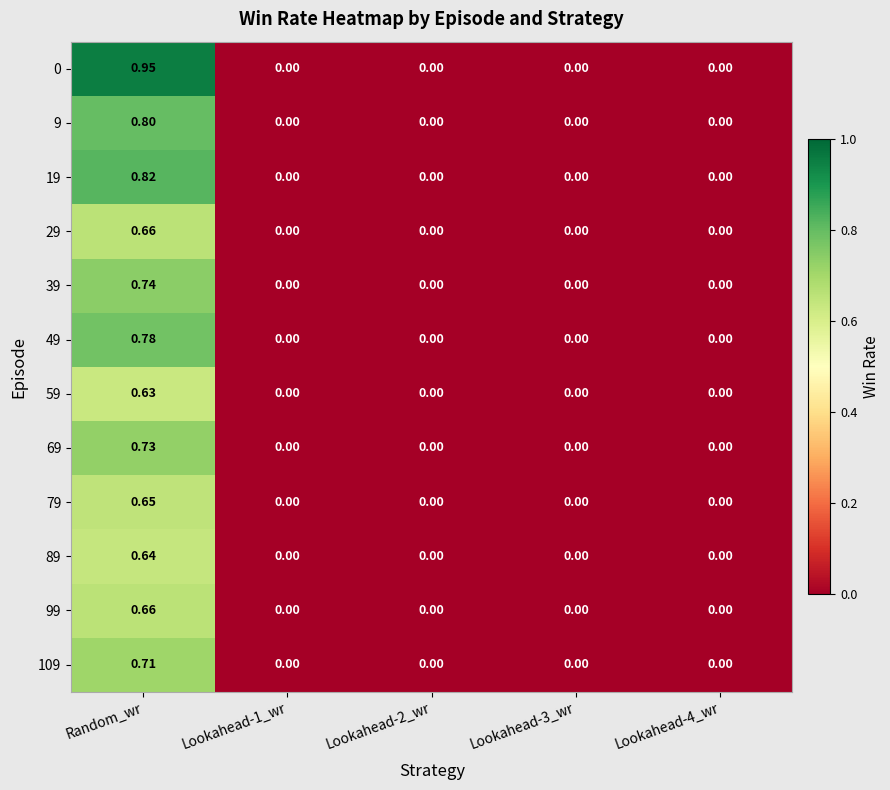

At which category does the chart reach its peak across all series?

Random_wr